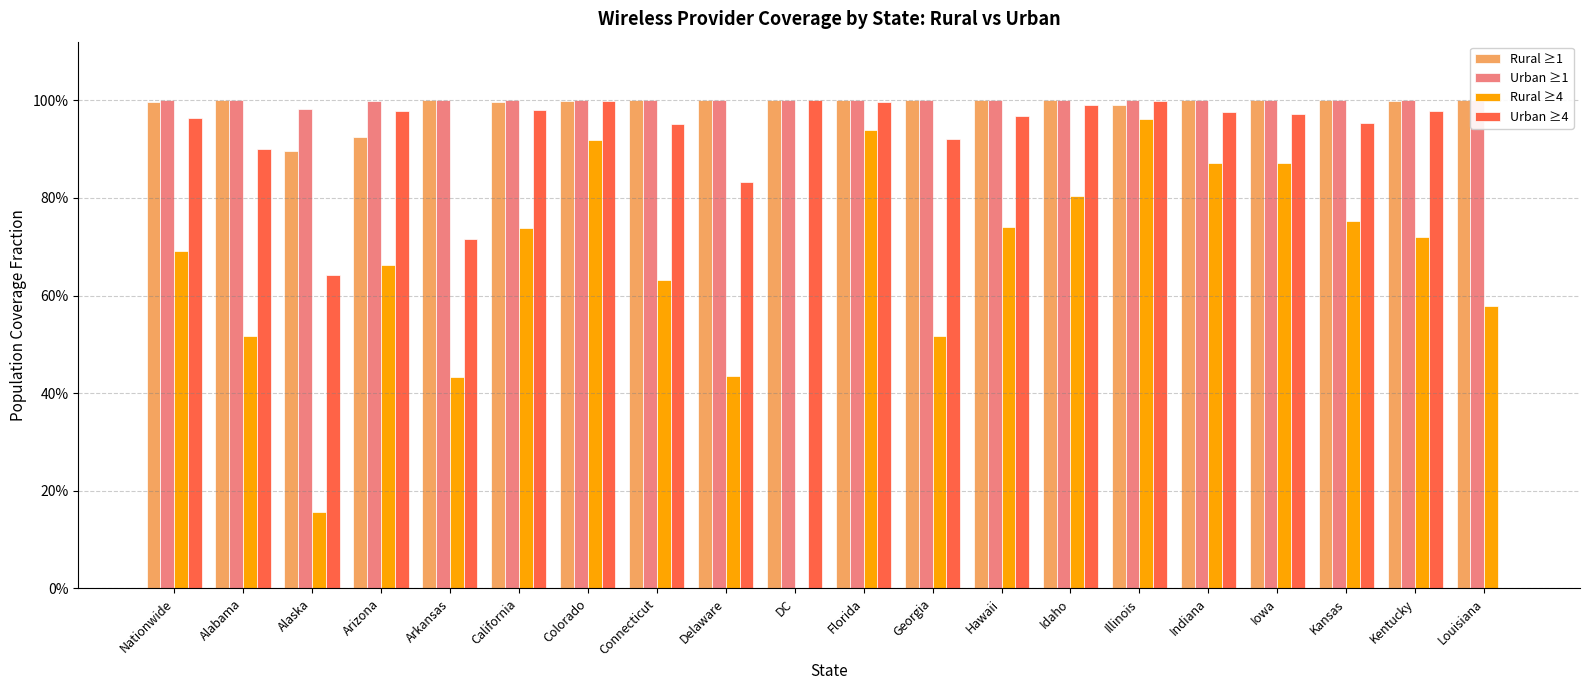

Does the chart contain any negative values?

No